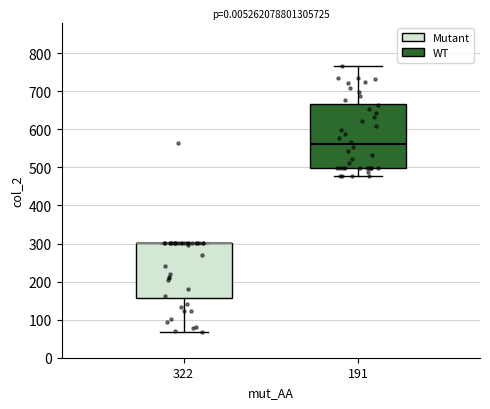

Which box is the tallest, from its lower edge to its upper edge?

191